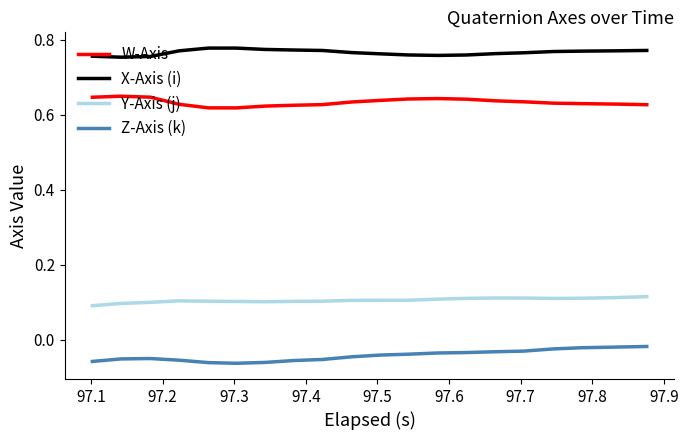

What are all the series names shown in the legend?

W-Axis, X-Axis (i), Y-Axis (j), Z-Axis (k)